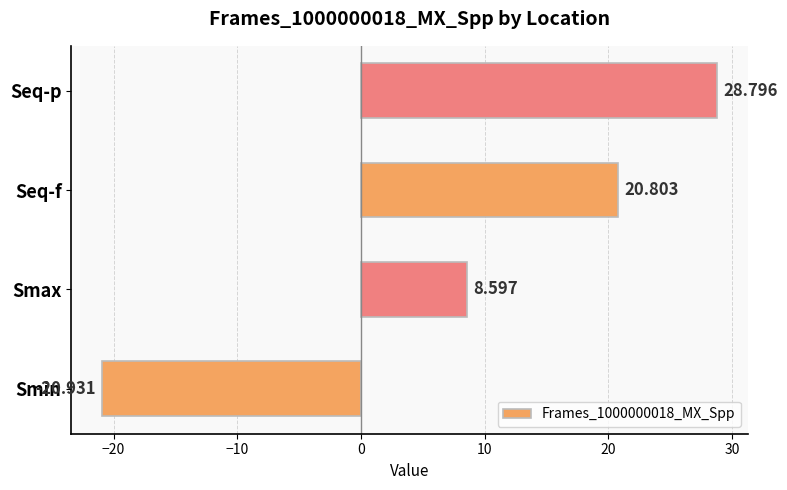

Are the bars grouped side by side (vs. stacked)?

No